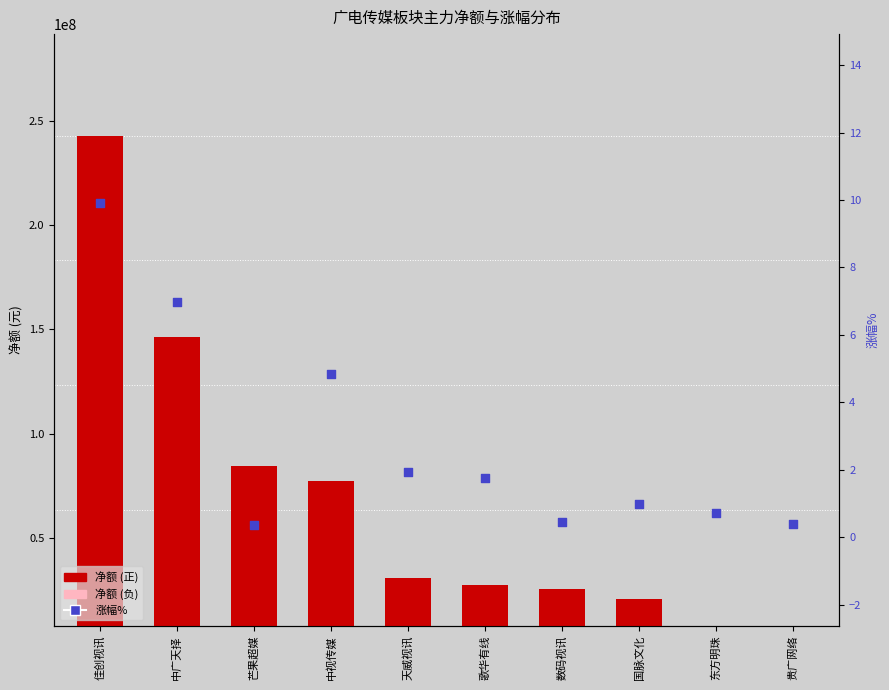

At which category is the sum across all series the highest?

佳创视讯